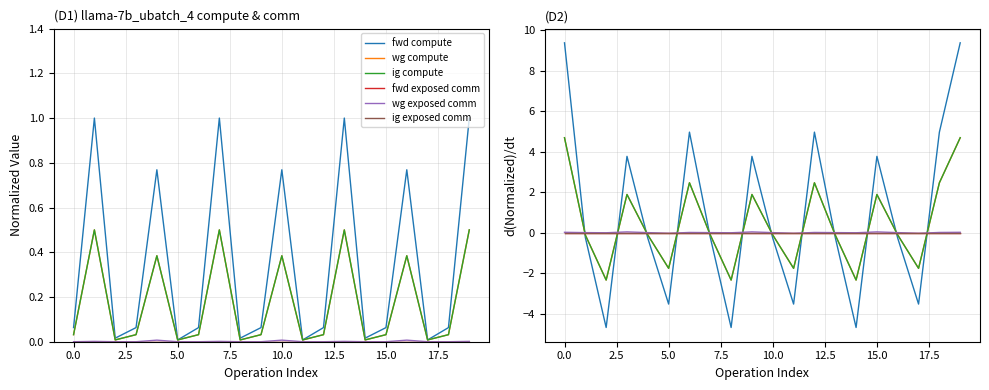

How many lines are shown in the chart?

6